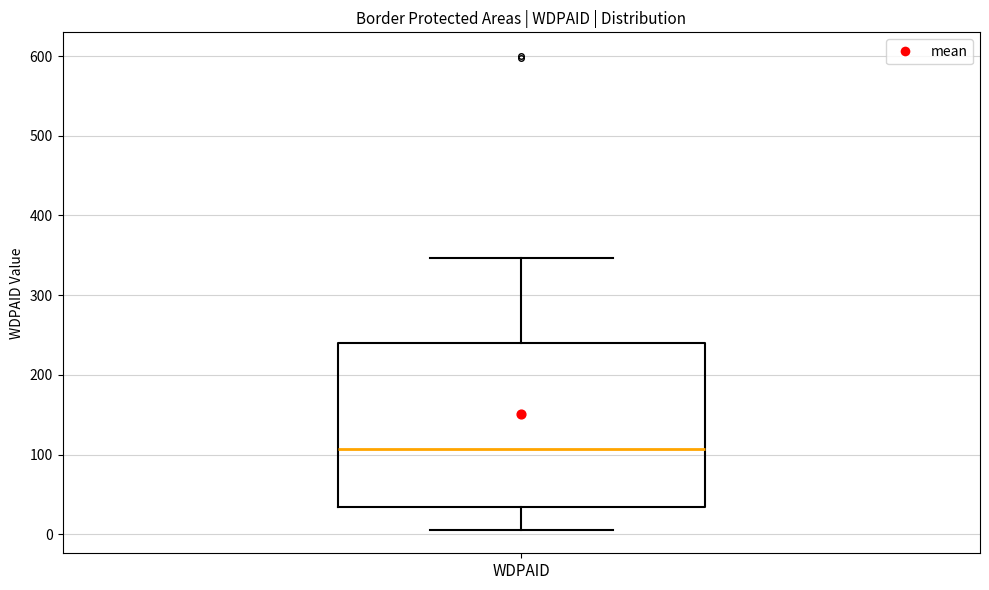

Where does the median line of the box for WDPAID sit on the y-axis? The values are not printed on the chart, so give them approximately, as read against the axis.

110